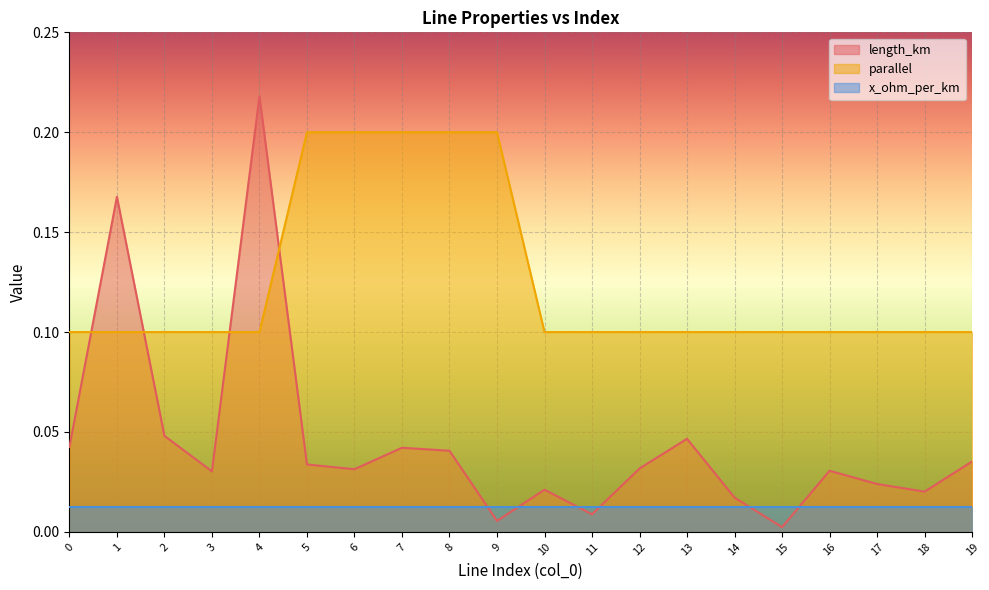

At which category is the sum across all series the highest?

4